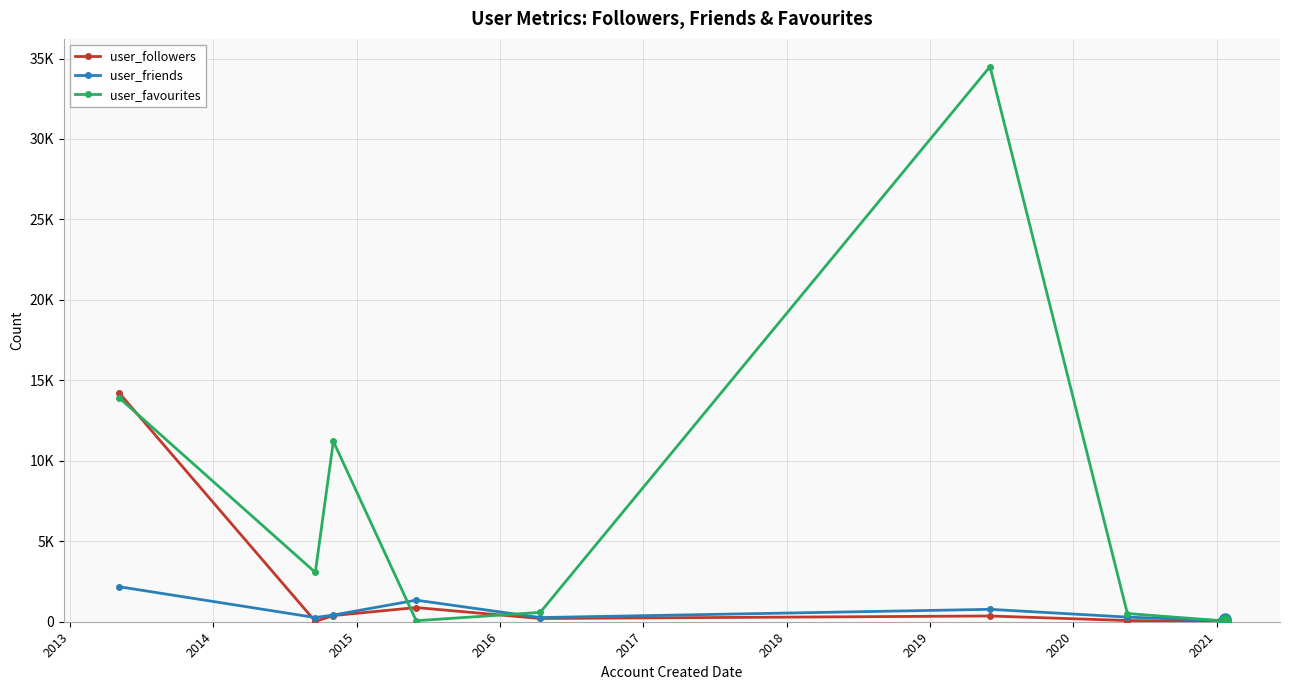

The user_favourites series shows 580 at 2016. True or false?

True